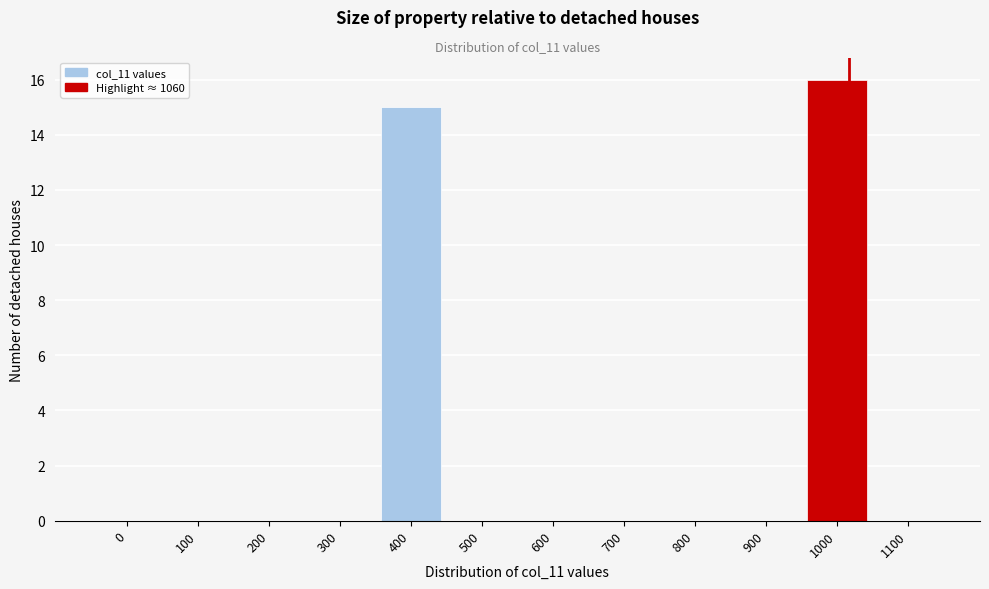

Reading left to right, transcribe all the data shown in this chart.

0=0	100=0	200=0	300=0	400=15	500=0	600=0	700=0	800=0	900=0	1000=16	1100=0